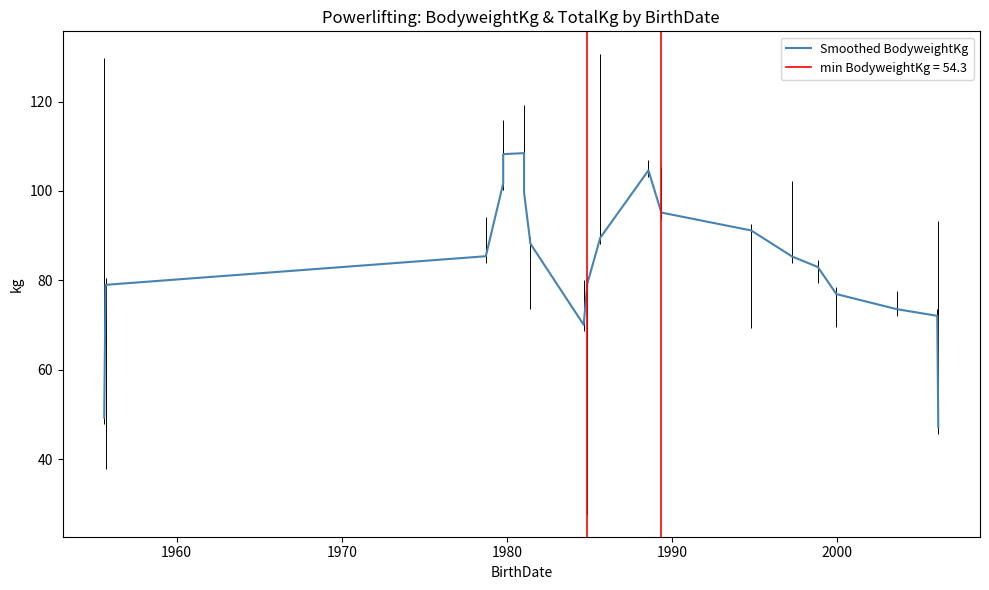

Reading right to left, what are all the values shown in this chart?

47.1	72.1	73.6	76.9	83.0	85.3	91.2	95.2	104.6	89.5	79.3	70.1	88.2	99.7	108.5	108.2	101.7	85.4	79.0	49.3